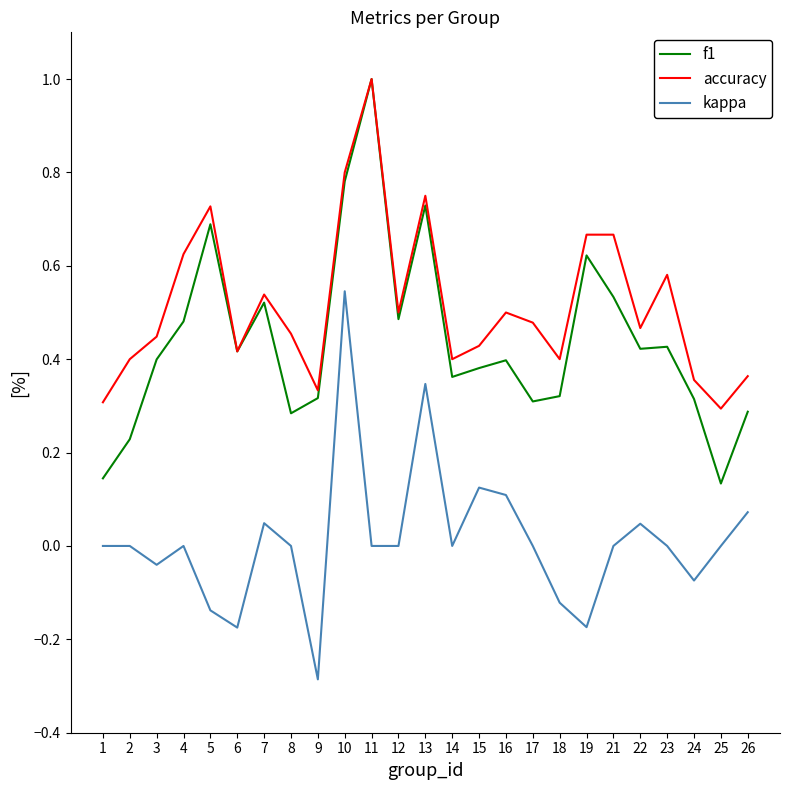

True or false: accuracy has a value of 0.5 at 12.

True